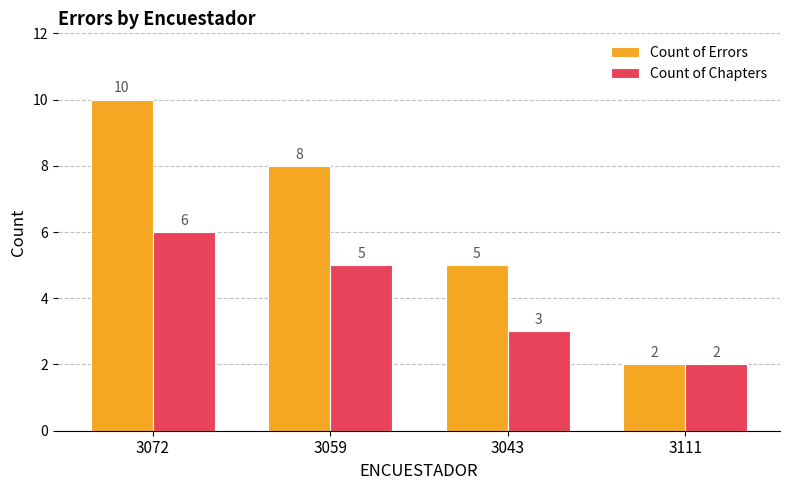

Which series has the largest total across all categories?

Count of Errors